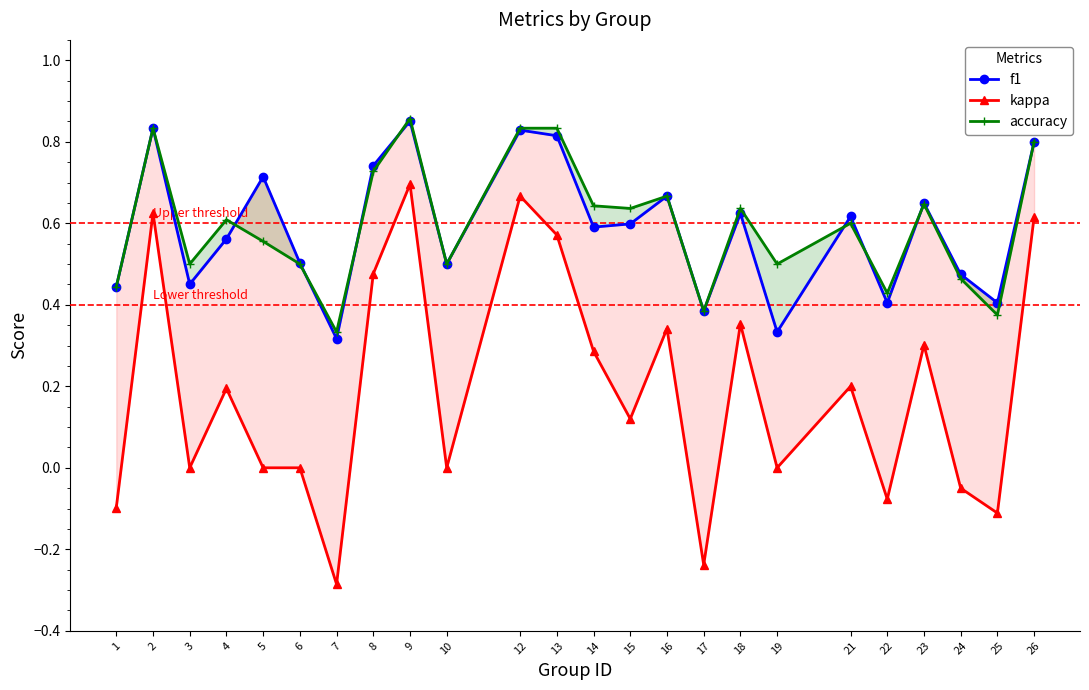

True or false: kappa and accuracy intersect in this chart.

False